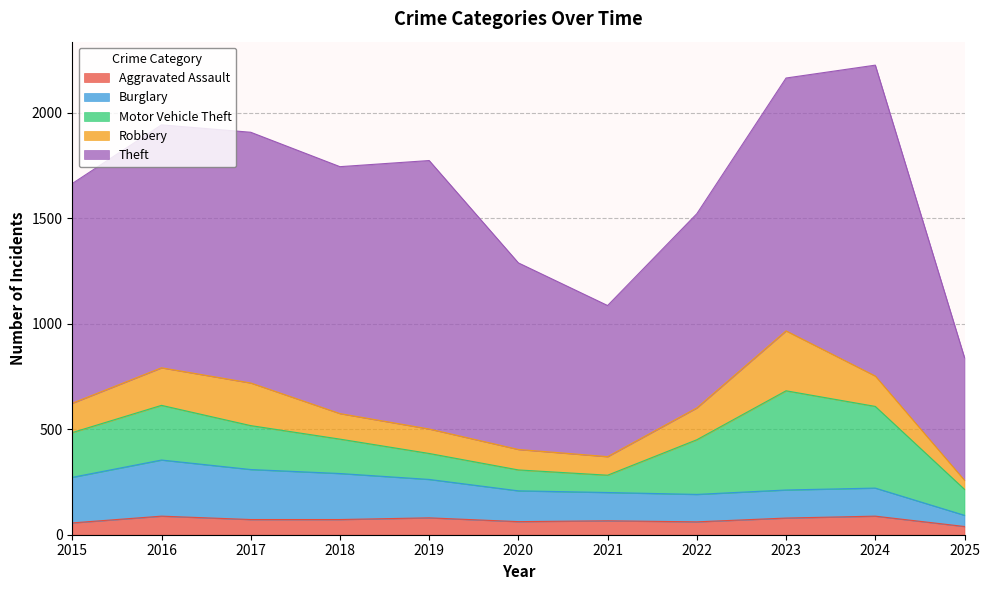

Does the chart have visible grid lines?

Yes